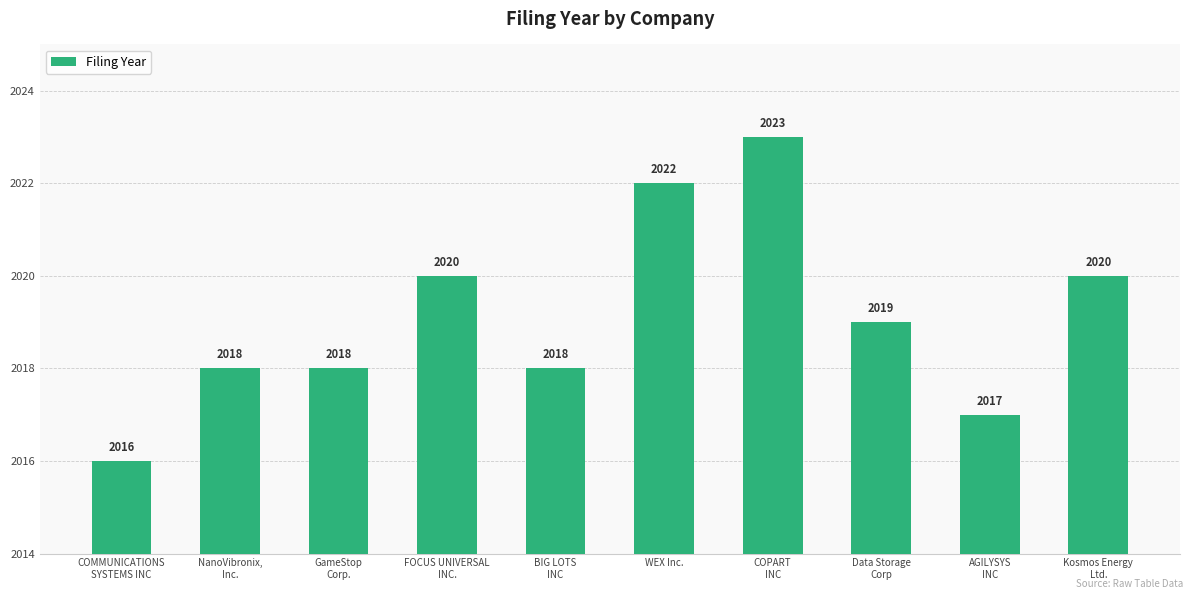

True or false: the data shows 784 at COMMUNICATIONS
SYSTEMS INC.

False